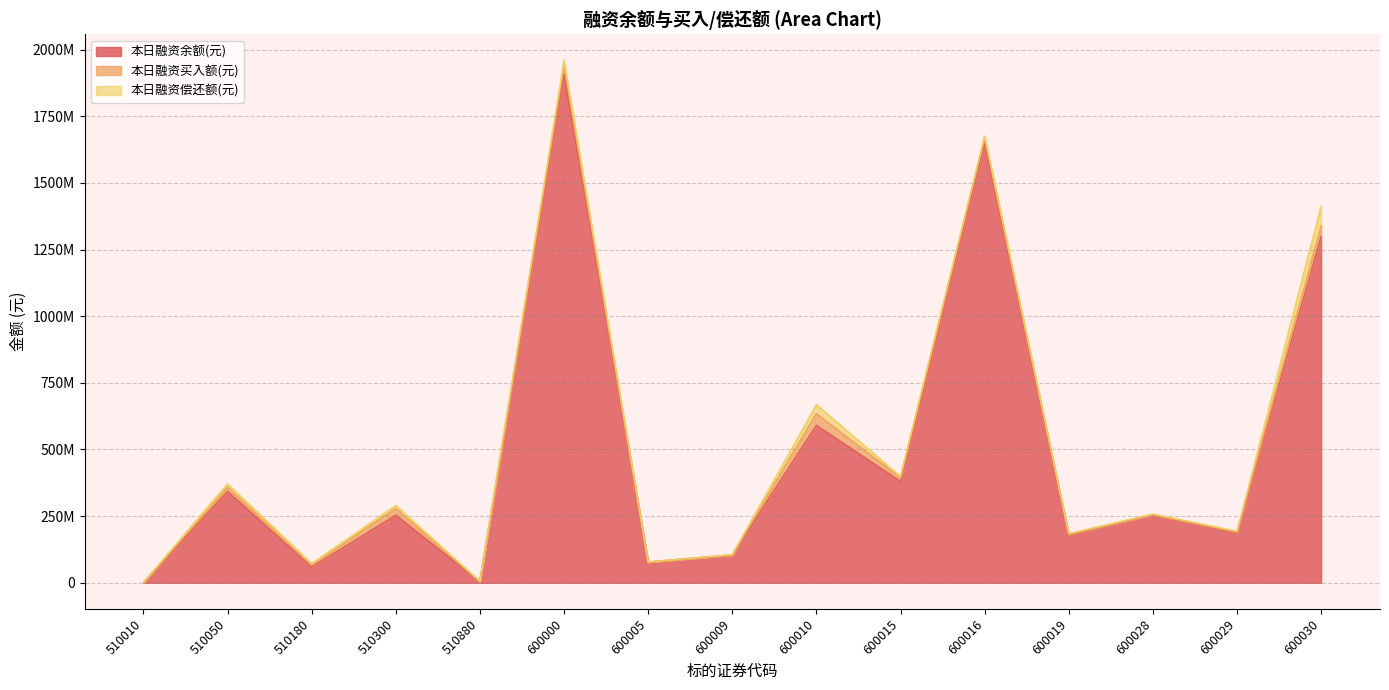

What is the value of the 本日融资余额(元) point at the 8th from the left?

103912611